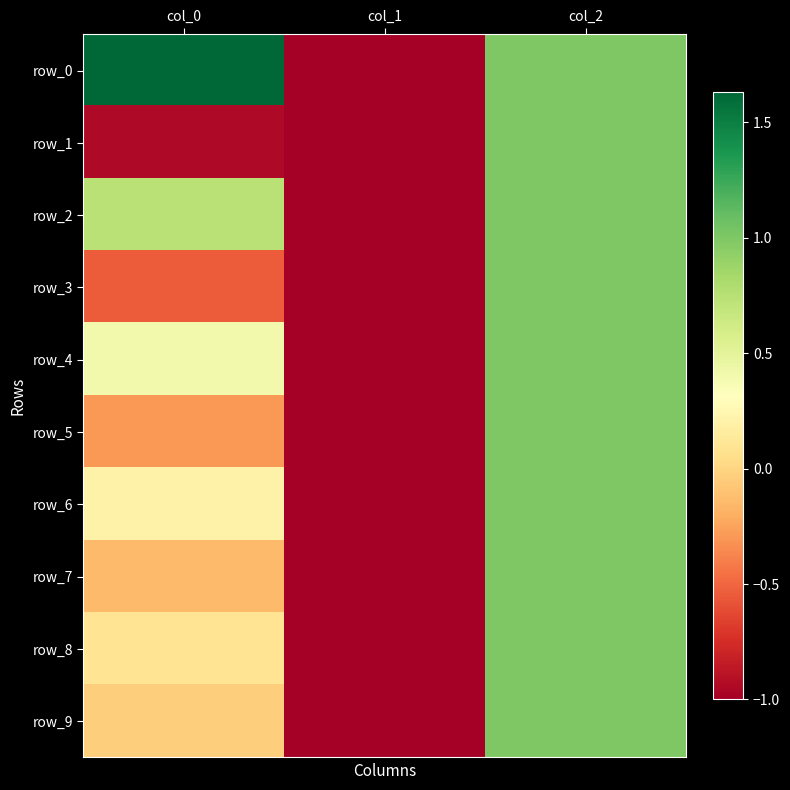

Reading right to left, list all the values displayed in this chart.

row_0: col_2=1.0	col_1=-1.0	col_0=1.6
row_1: col_2=1.0	col_1=-1.0	col_0=-0.9
row_2: col_2=1.0	col_1=-1.0	col_0=0.7
row_3: col_2=1.0	col_1=-1.0	col_0=-0.5
row_4: col_2=1.0	col_1=-1.0	col_0=0.4
row_5: col_2=1.0	col_1=-1.0	col_0=-0.3
row_6: col_2=1.0	col_1=-1.0	col_0=0.2
row_7: col_2=1.0	col_1=-1.0	col_0=-0.1
row_8: col_2=1.0	col_1=-1.0	col_0=0.1
row_9: col_2=1.0	col_1=-1.0	col_0=-0.0